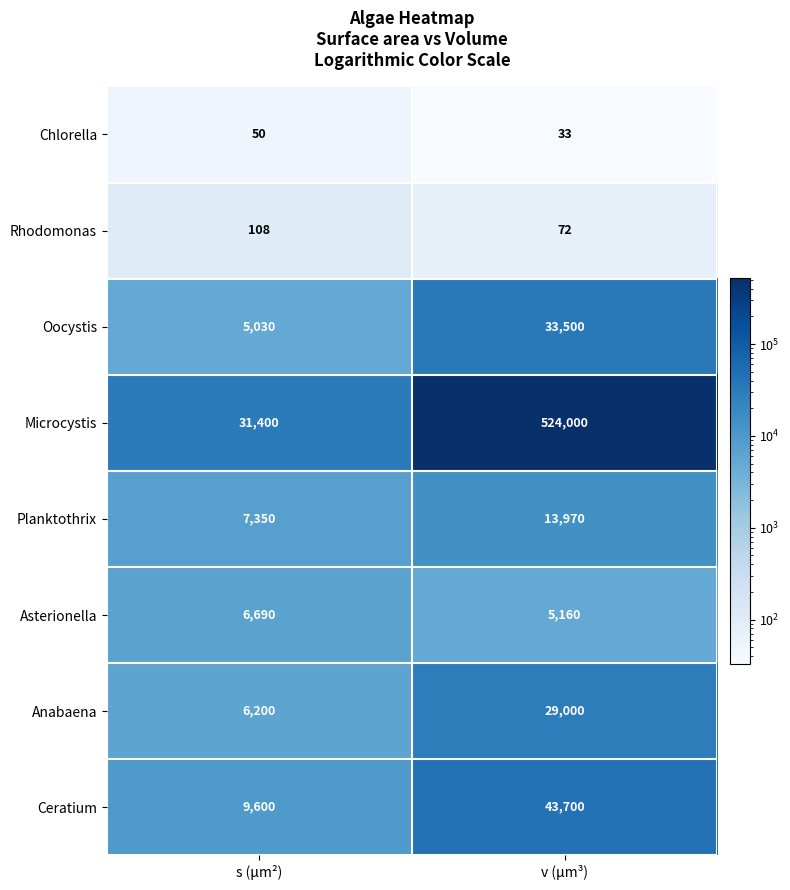

Which series has the largest range (max minus min)?

Microcystis